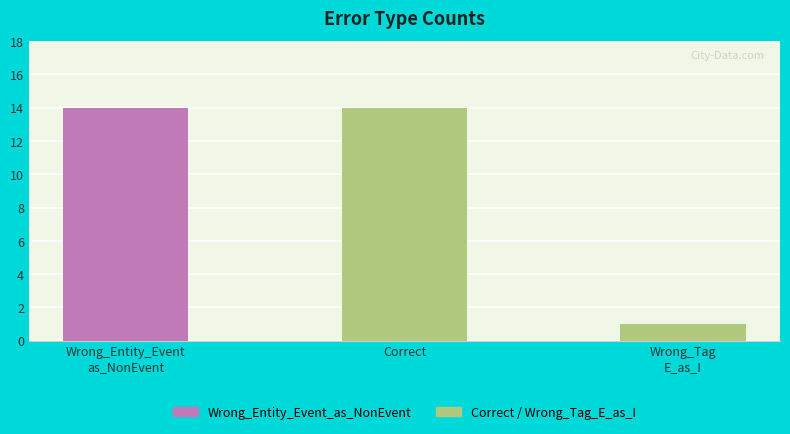

How many values are below 14?

1